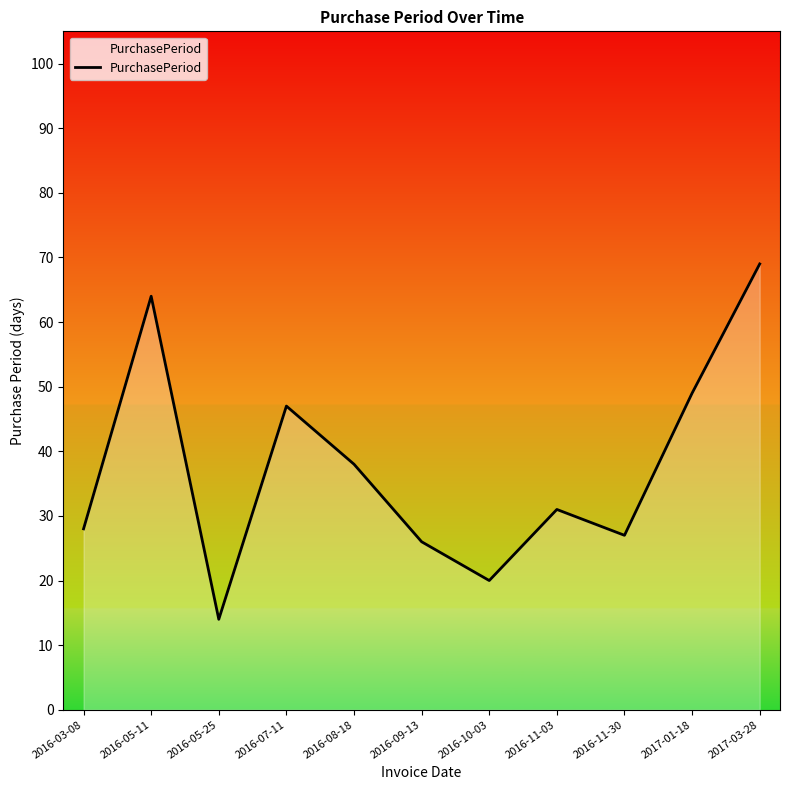

How many interior local peaks (higher than both neighbors) does the data have?

3